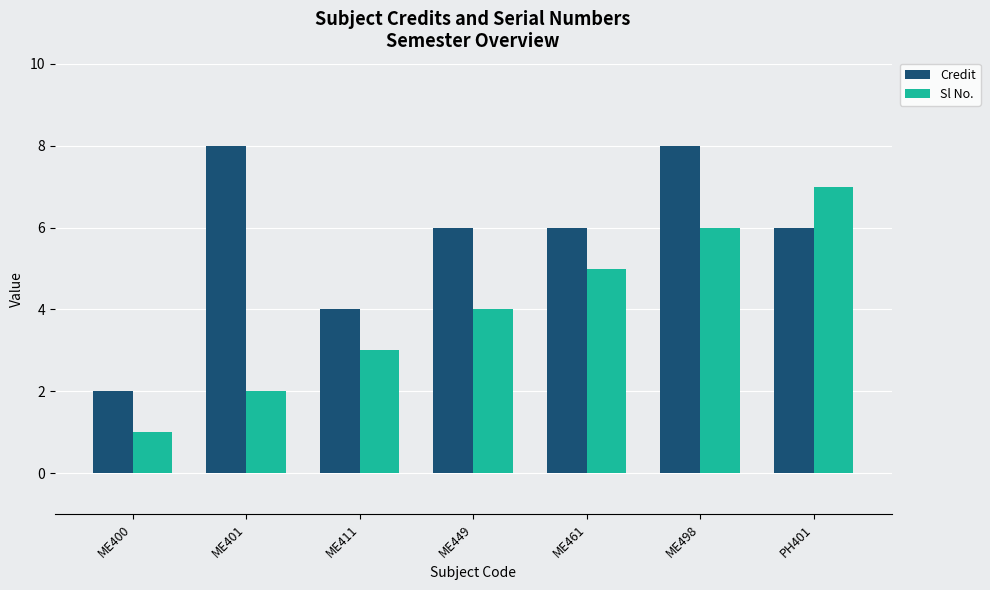

What is the minimum value shown in the chart?

1